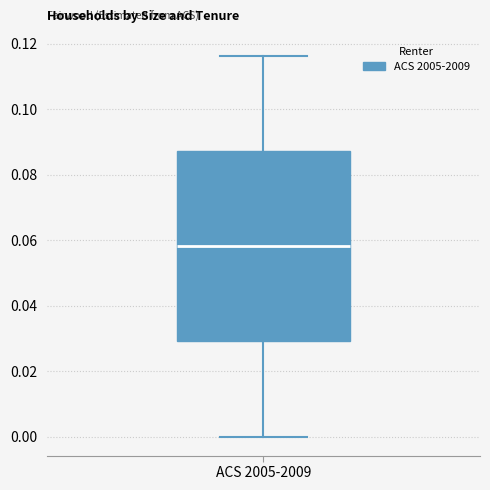

Where is the upper edge of the box for ACS 2005-2009 on the y-axis? The values are not printed on the chart, so give them approximately, as read against the axis.

0.088